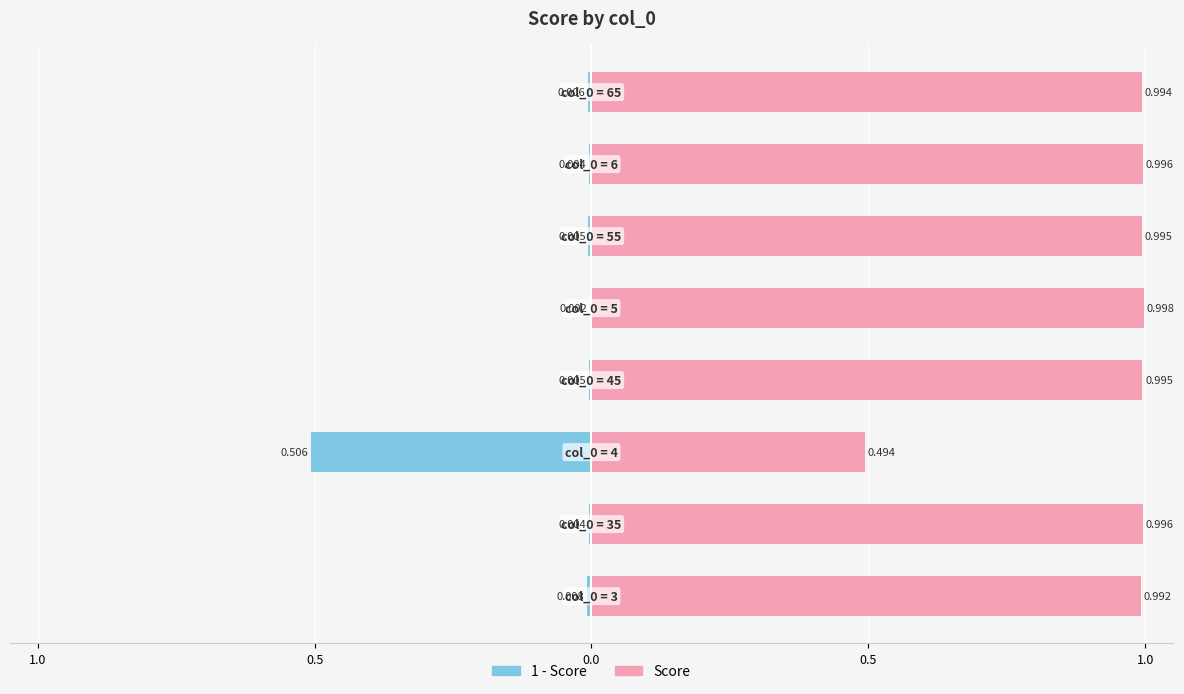

Does the chart contain stacked bars?

No